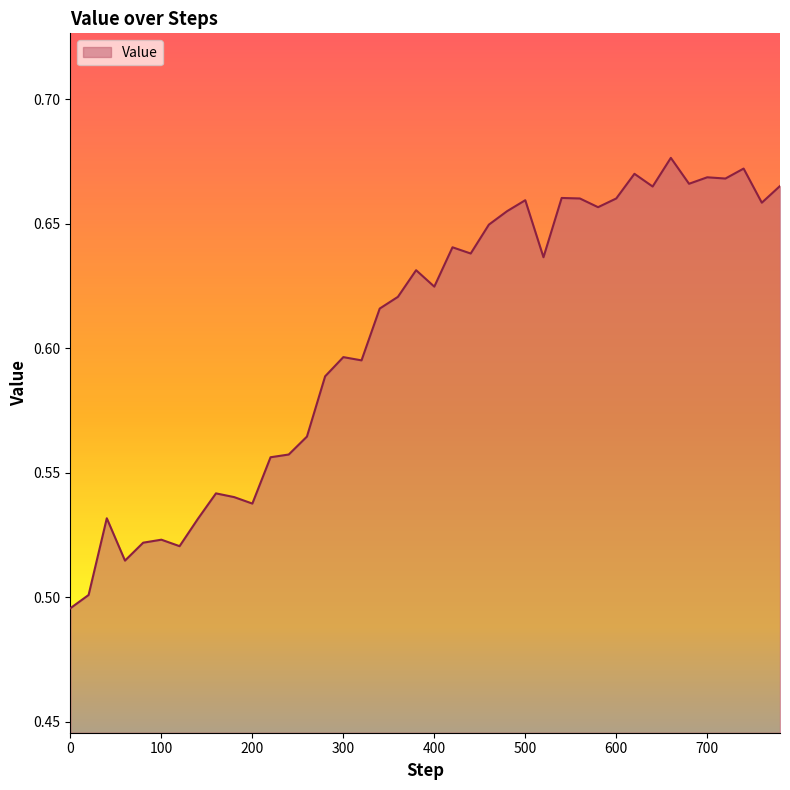

List the labels in order of value, largest first.

660, 740, 620, 700, 720, 680, 780, 640, 540, 560, 600, 500, 760, 580, 480, 460, 420, 440, 520, 380, 400, 360, 340, 300, 320, 280, 260, 240, 220, 160, 180, 200, 40, 140, 100, 80, 120, 60, 20, 0